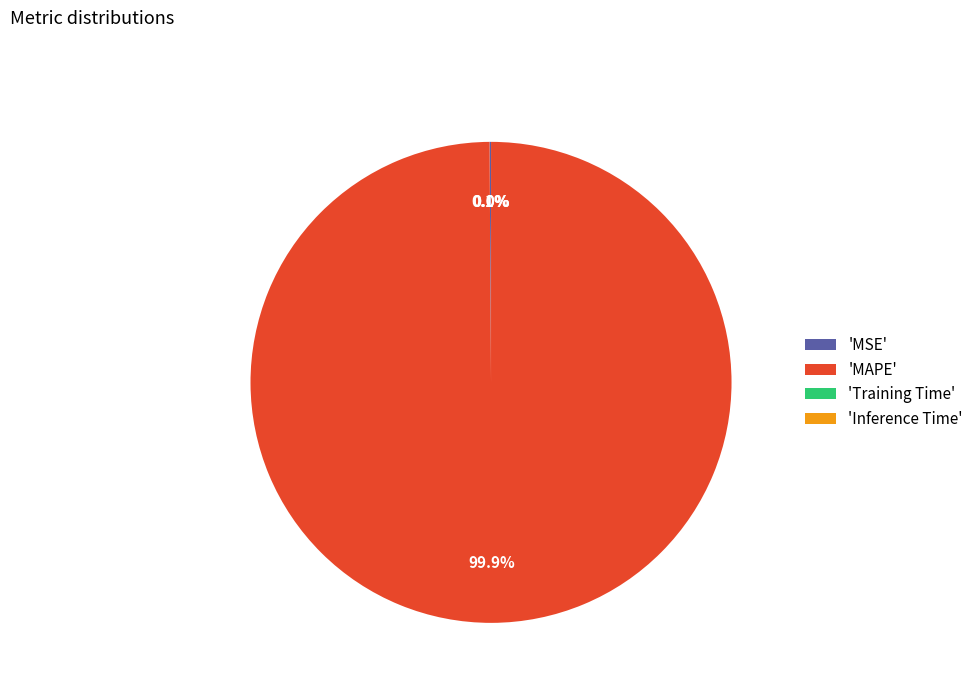

Which slice is the largest?

'MAPE'